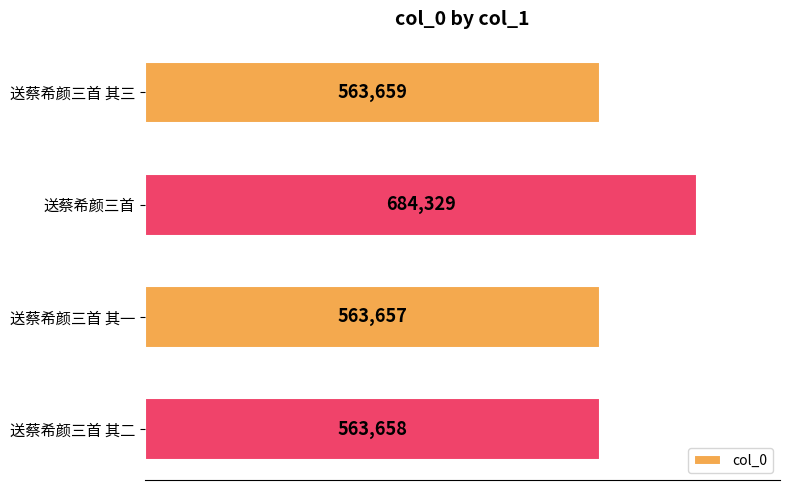

Which has a higher value, 送蔡希颜三首 or 送蔡希颜三首 其一?

送蔡希颜三首